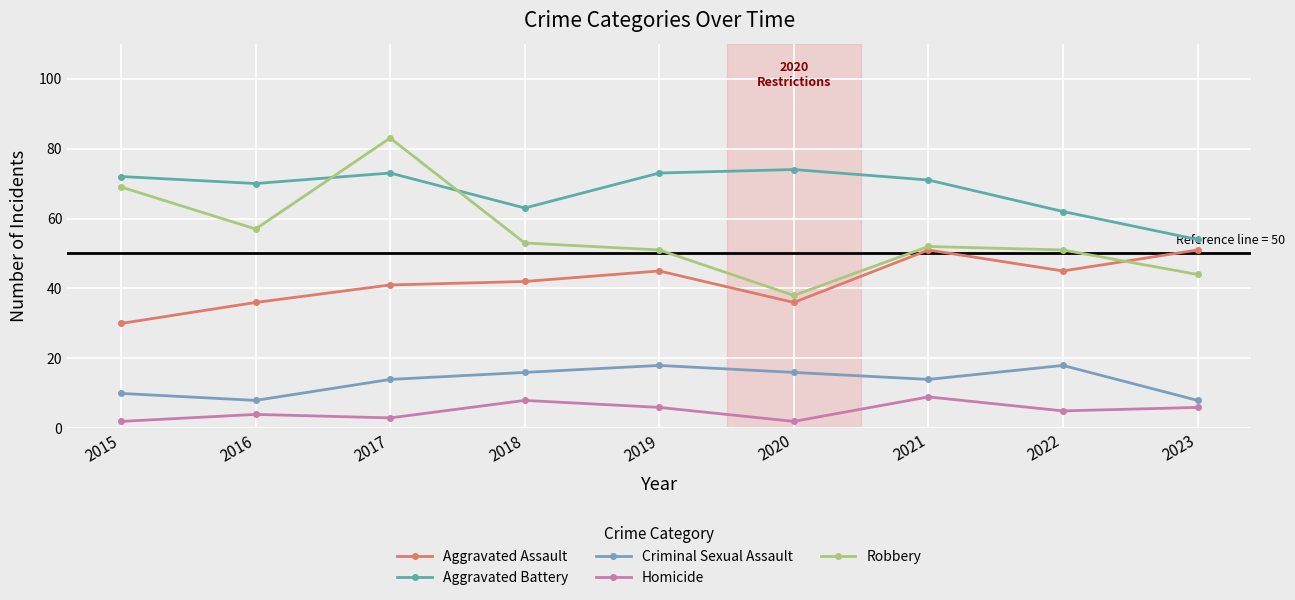

Which series has the largest total across all categories?

Aggravated Battery